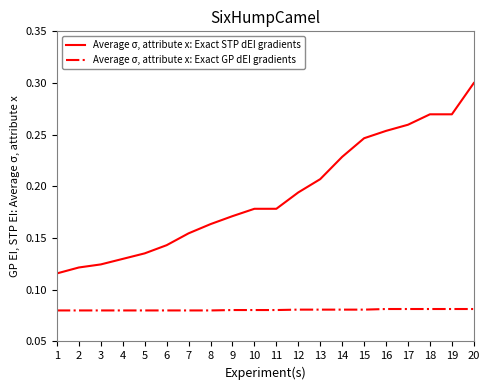

True or false: Average σ, attribute x: Exact STP dEI gradients and Average σ, attribute x: Exact GP dEI gradients intersect in this chart.

False